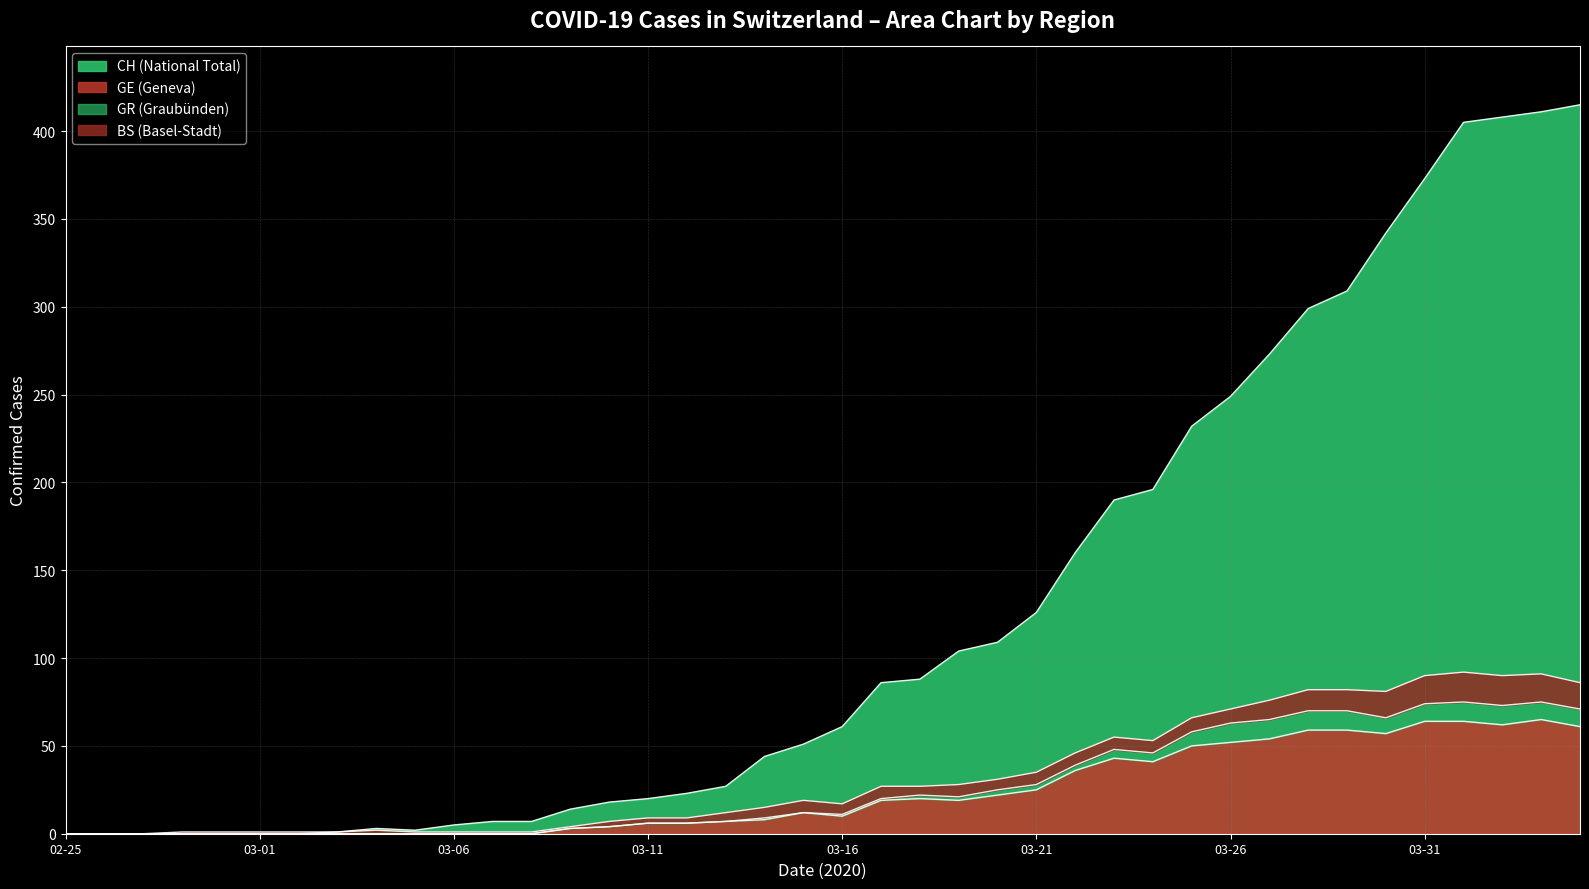

At how many categories does at least one series exceed 106?

16